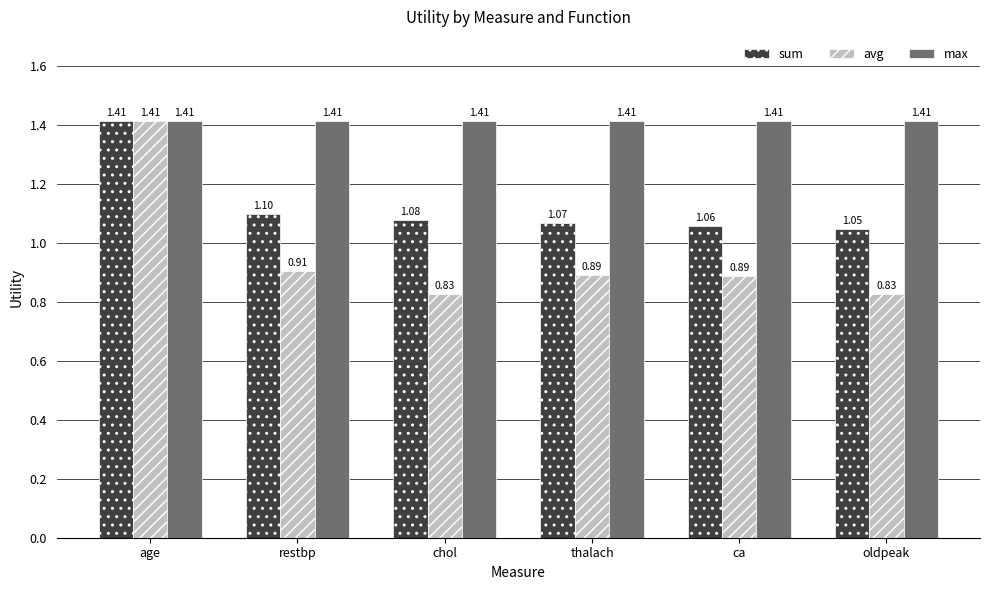

At which label is sum closest to 1?

oldpeak